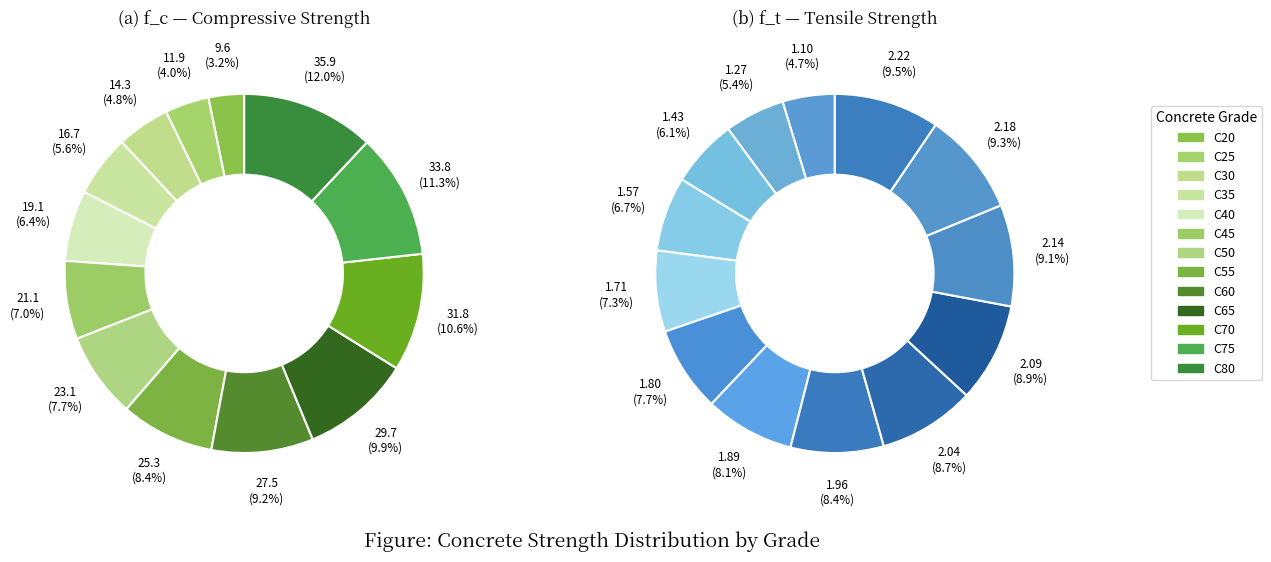

Which series changed the most between C30 and C80?

f_c